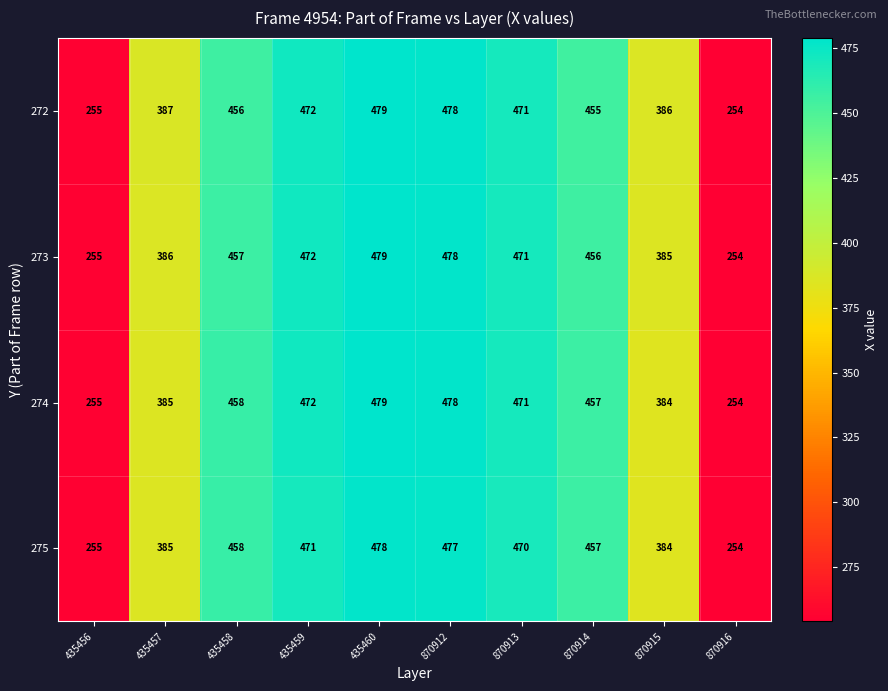

What is the sum of the 274 values at 435457 and 870916?

639